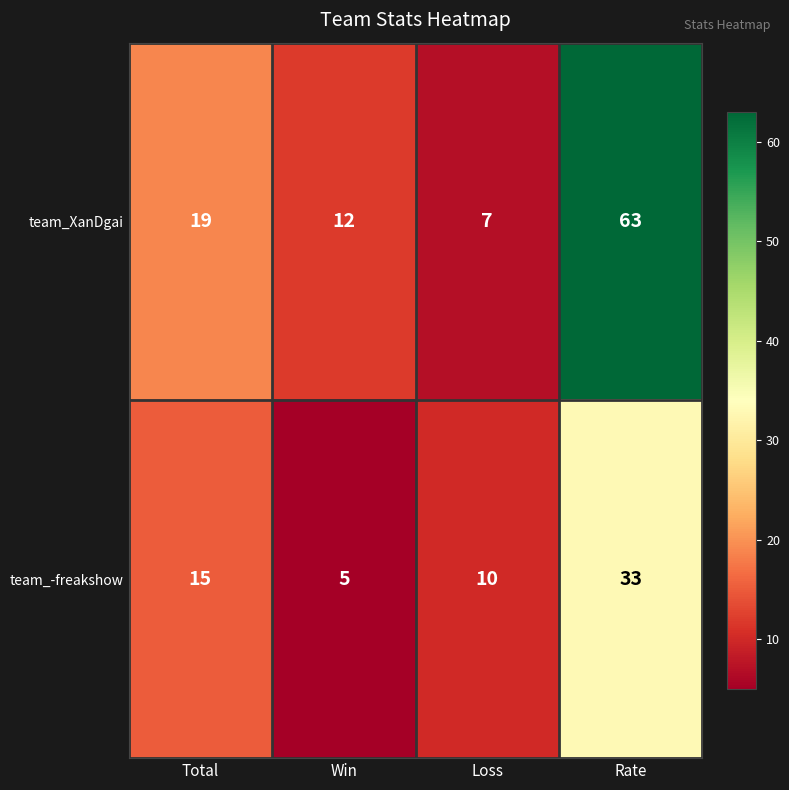

List the series in order of their peak value, lowest first.

team_-freakshow, team_XanDgai